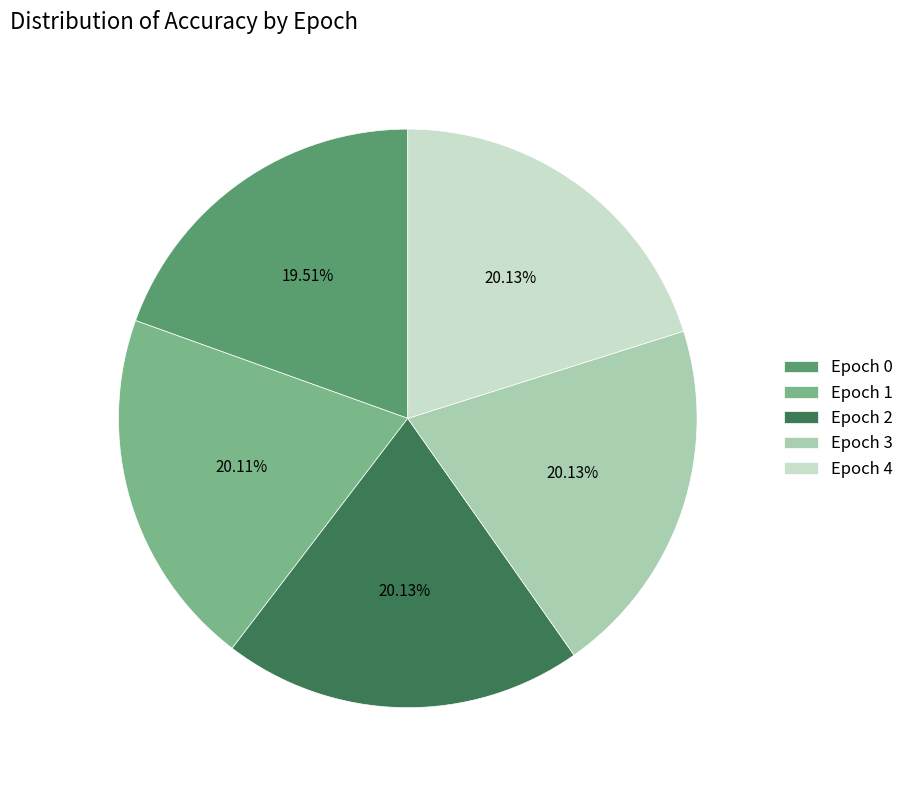

Which has a higher value, Epoch 0 or Epoch 3?

Epoch 3